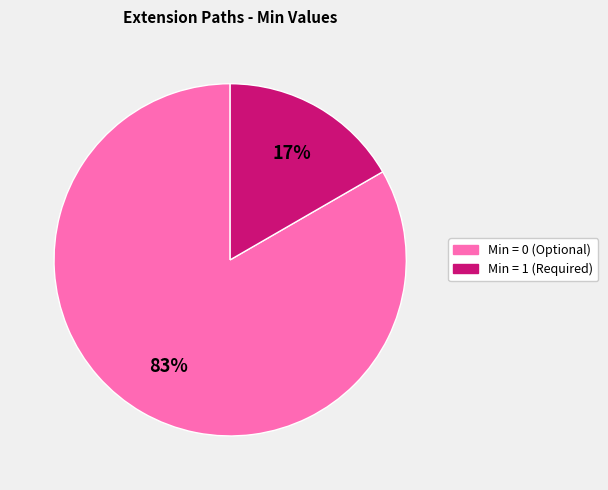

How many segments does this pie chart have?

2